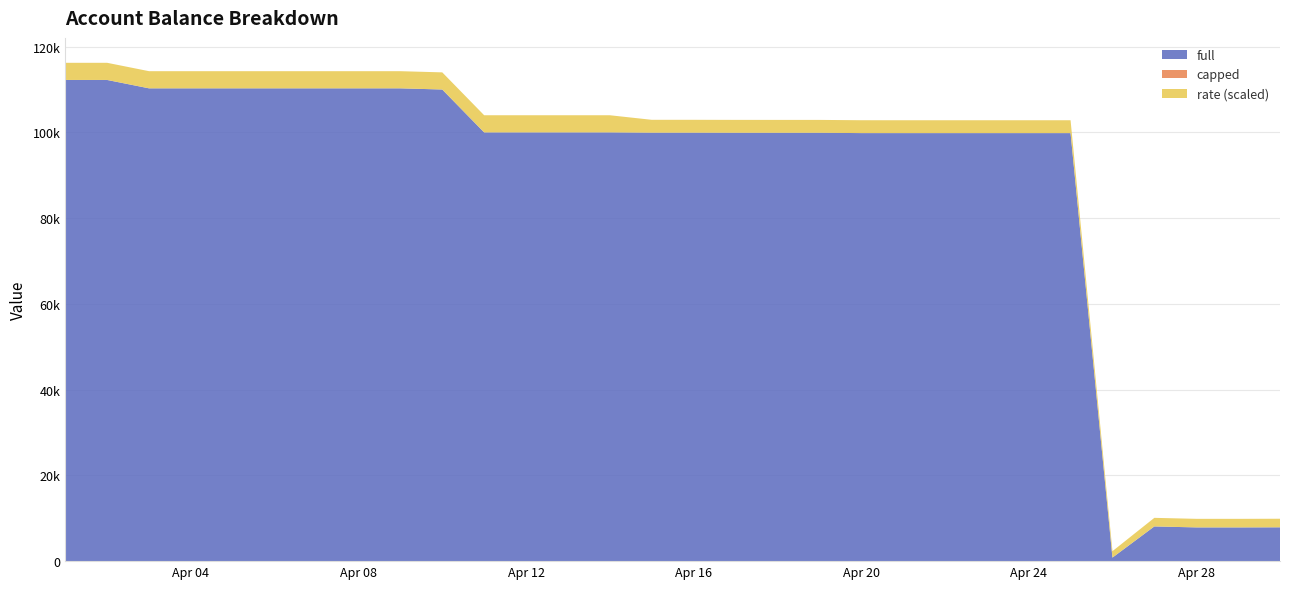

Reading left to right, extract all data points from this chart.

full: 112230.1	112230.1	110275.3	110275.3	110275.3	110275.3	110275.3	110275.3	110275.3	110000.0	100000.0	100000.0	100000.0	100000.0	99936.0	99936.0	99917.1	99913.0	99913.1	99836.1	99833.2	99833.2	99833.2	99833.2	99833.2	825.5	8096.8	7868.2	7865.7	7890.8
capped: 100000.0	100000.0	100000.0	100000.0	100000.0	100000.0	100000.0	100000.0	100000.0	100000.0	100000.0	100000.0	100000.0	100000.0	99936.0	99936.0	99917.1	99913.0	99913.1	99836.1	99833.2	99833.2	99833.2	99833.2	99833.2	825.5	8096.8	7868.2	7865.7	7890.8
rate: 0.0	0.0	0.0	0.0	0.0	0.0	0.0	0.0	0.0	0.0	0.0	0.0	0.0	0.0	0.0	0.0	0.0	0.0	0.0	0.0	0.0	0.0	0.0	0.0	0.0	0.0	0.0	0.0	0.0	0.0